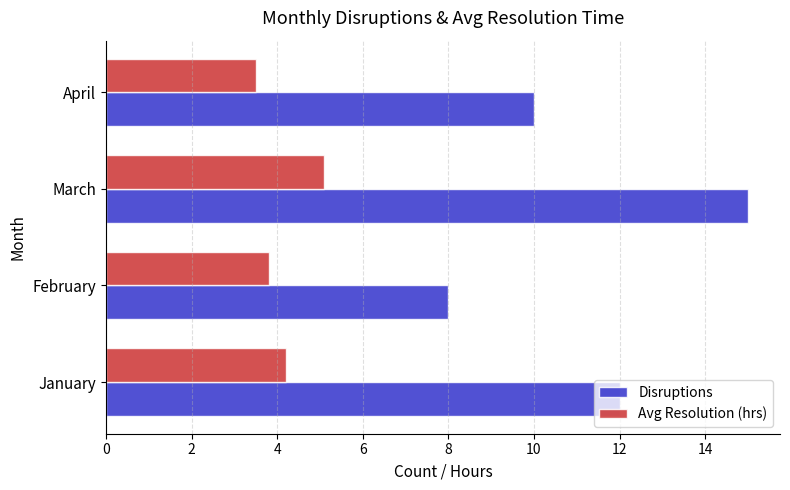

What is the spread (max minus min) of values at February?

4.2